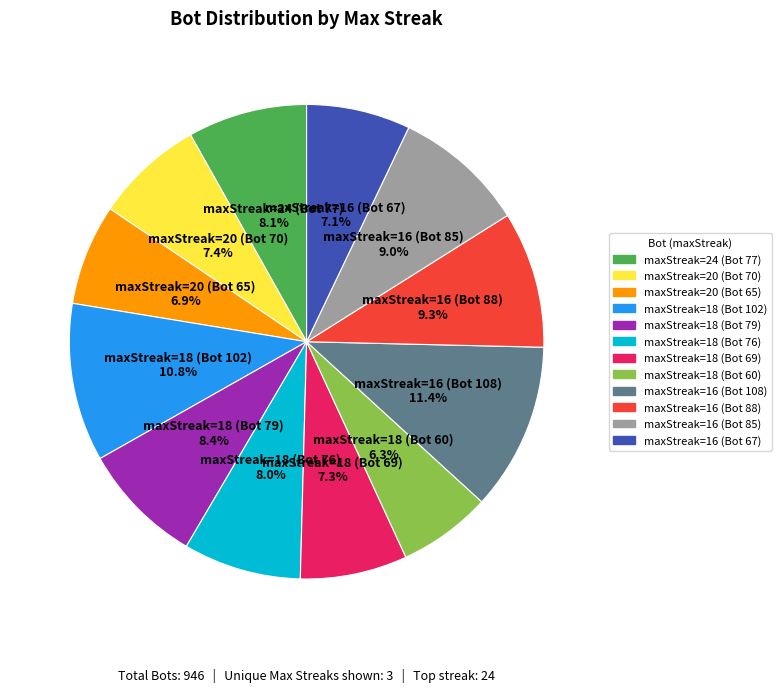

Is there a majority slice in this chart?

No